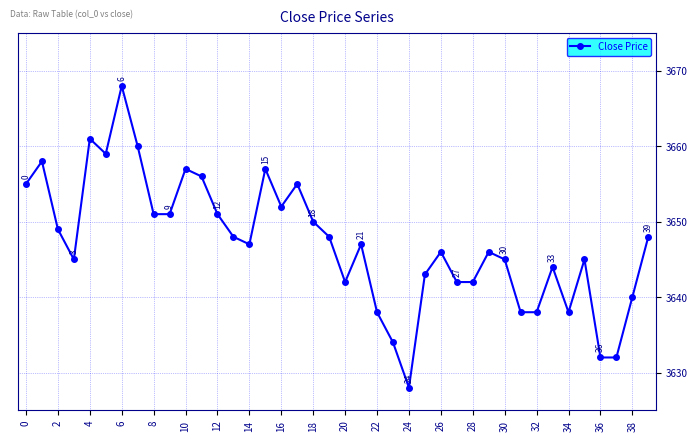

True or false: there are more than 0 points higher than both neighbors.

True